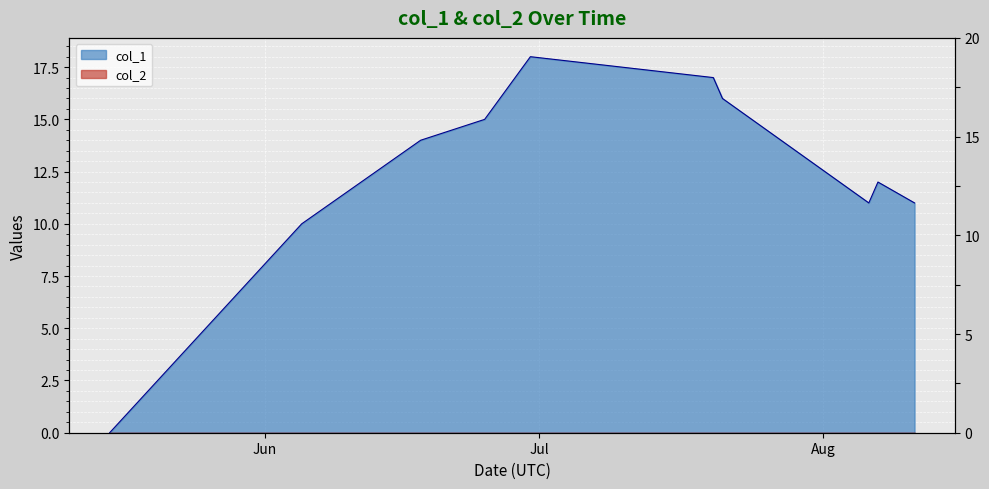

The value at 8 is 21. True or false?

False